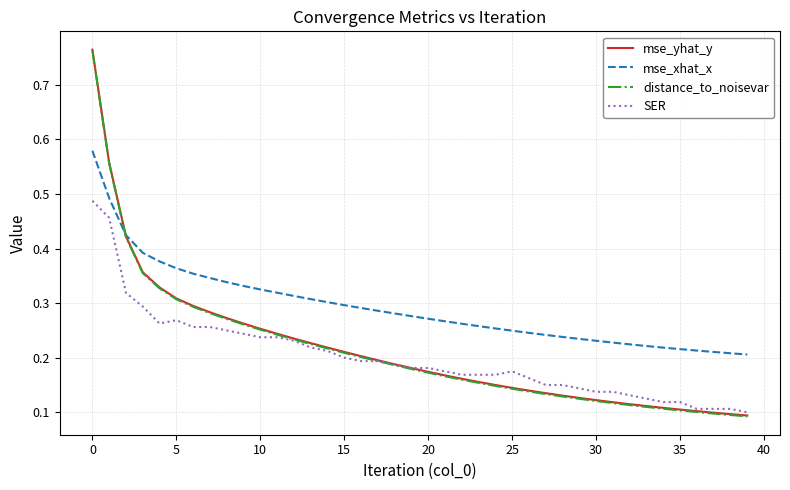

Which series has the largest total across all categories?

mse_xhat_x